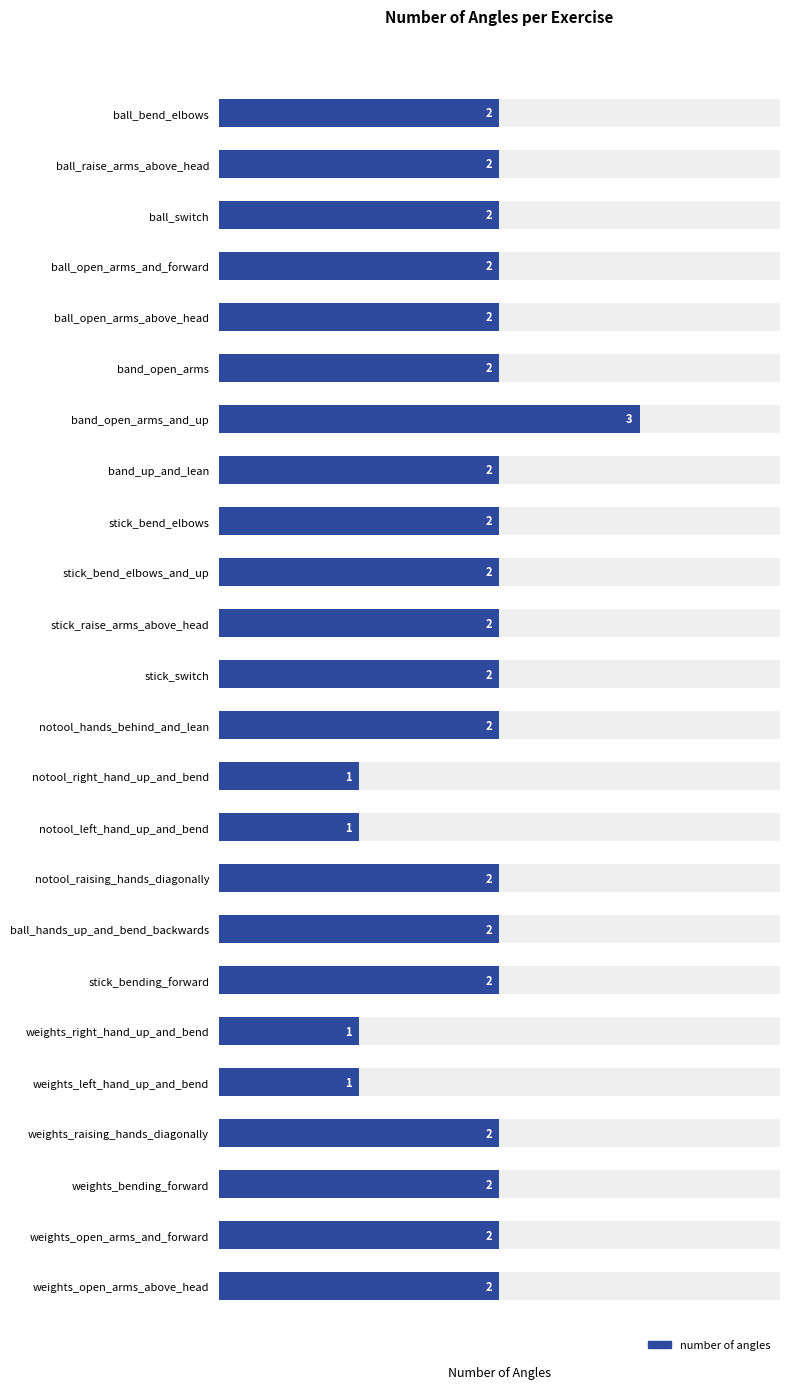

Is it true that the value at stick_bend_elbows is 1?

False